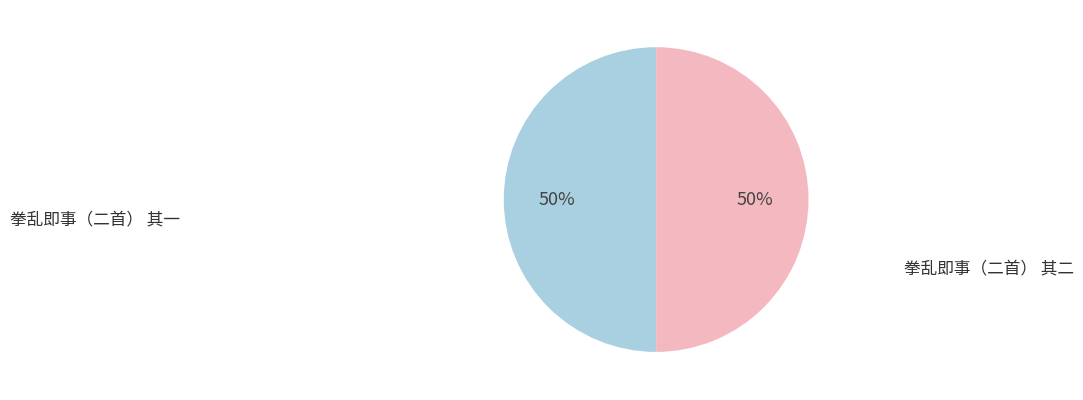

Count the number of slices in the pie.

2